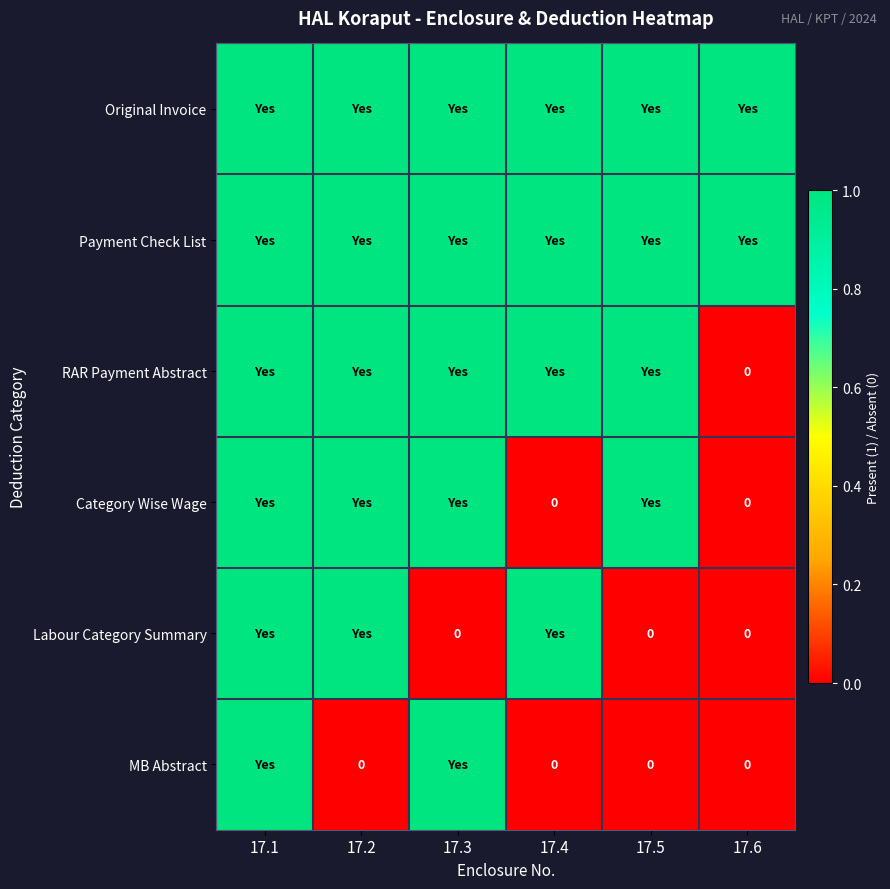

At which category is the sum across all series the highest?

17.1